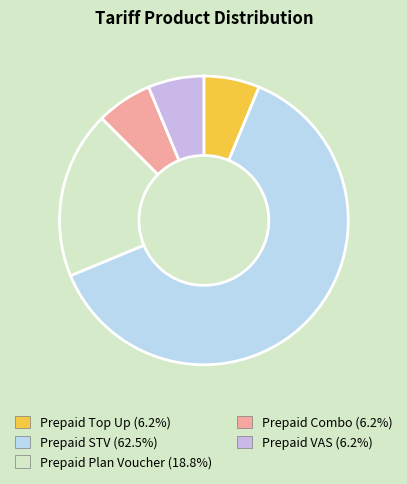

How many slices are in this pie chart?

5